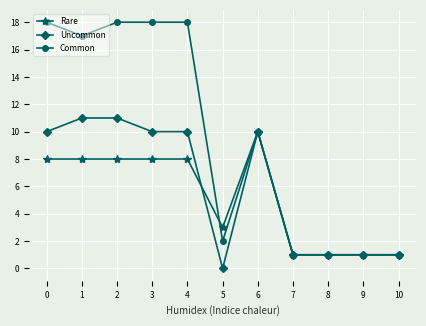

Is it true that Uncommon equals 0 at 8?

False